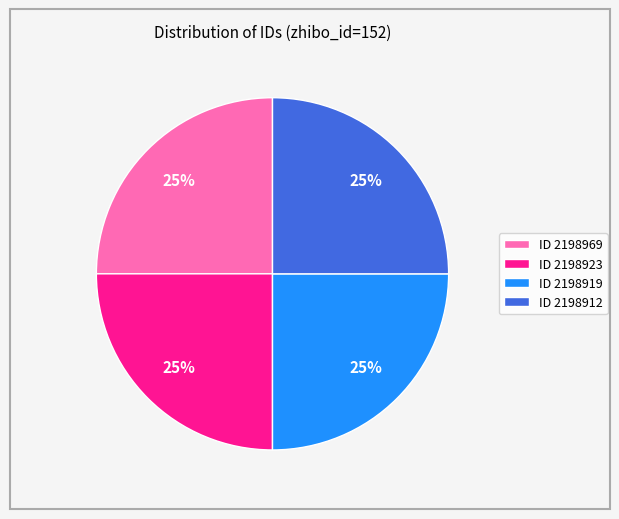

Is it true that ID 2198969 is 11% of the pie?

False